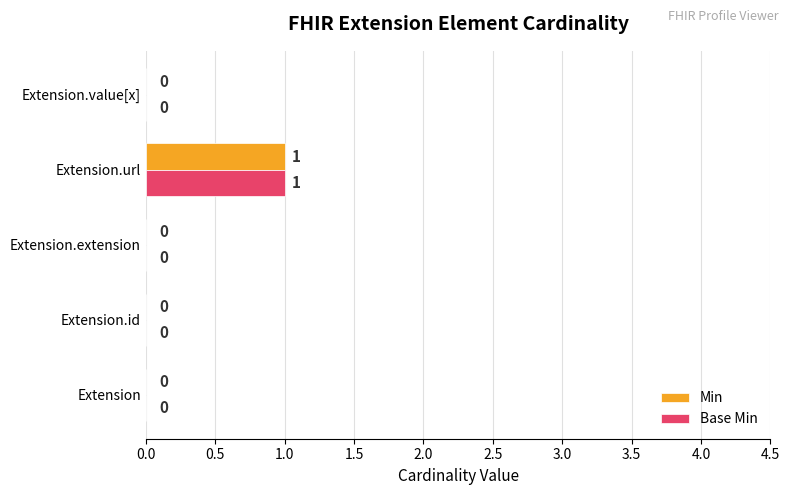

The Base Min series shows 0 at Extension.id. True or false?

True